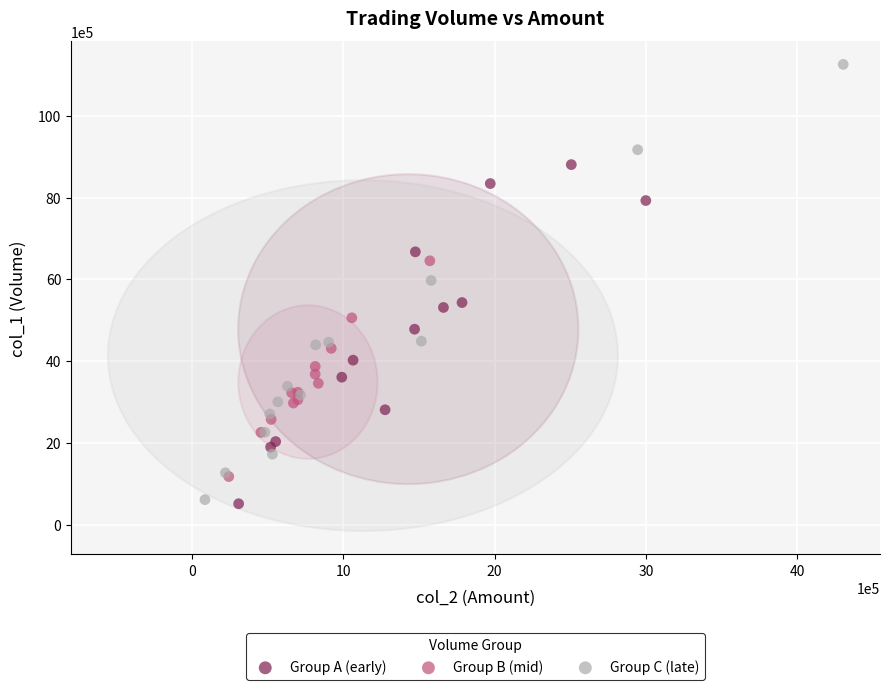

Which series contains the highest Y value?

Group C (late)